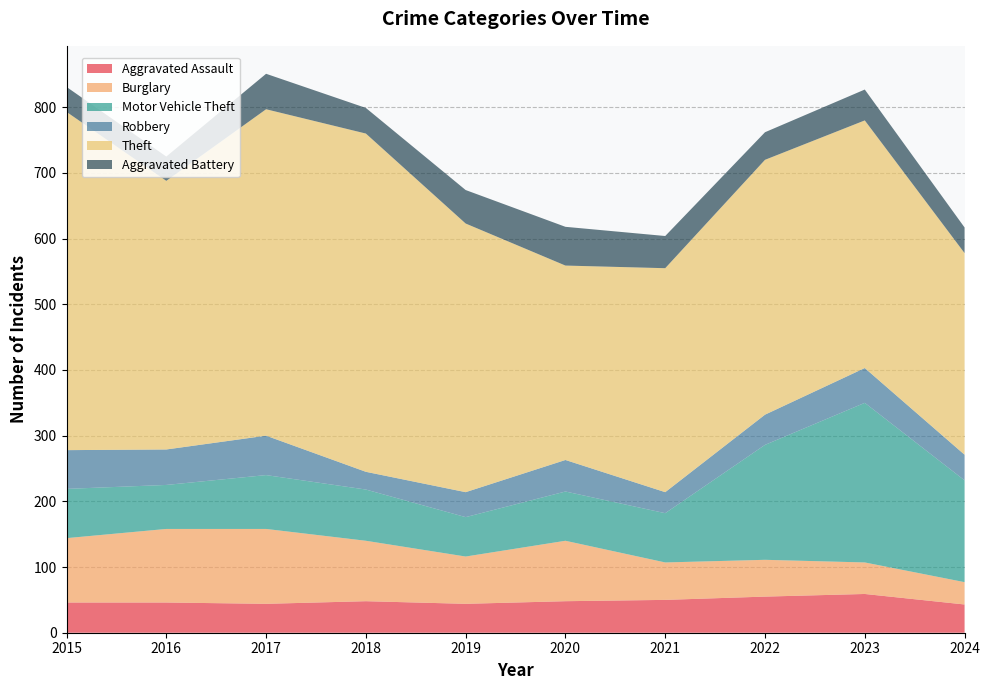

Reading right to left, list all the values displayed in this chart.

Aggravated Assault: 43	59	55	50	48	44	48	44	46	46
Burglary: 34	48	56	57	92	72	92	114	112	98
Motor Vehicle Theft: 155	243	175	75	75	60	78	82	67	75
Robbery: 39	53	46	32	48	38	27	60	54	59
Theft: 307	377	388	341	296	409	515	497	409	515
Aggravated Battery: 39	47	42	49	59	51	39	54	37	38